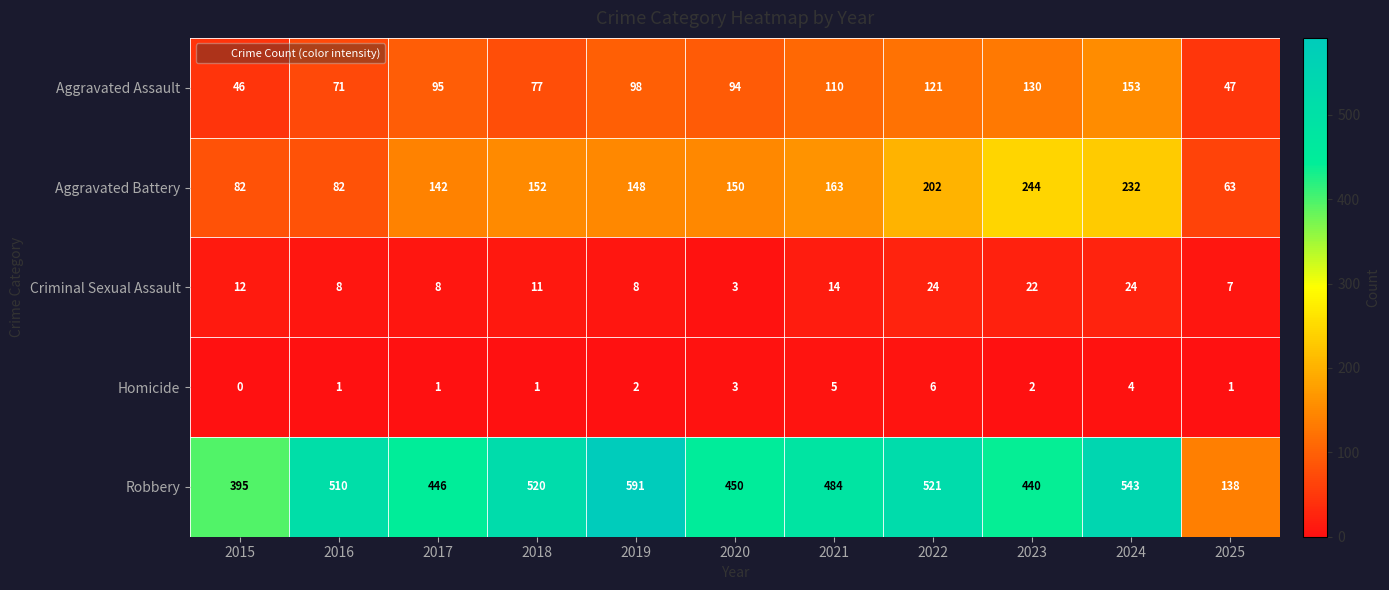

What value does the Criminal Sexual Assault series have at 2019, to the nearest 5?

10